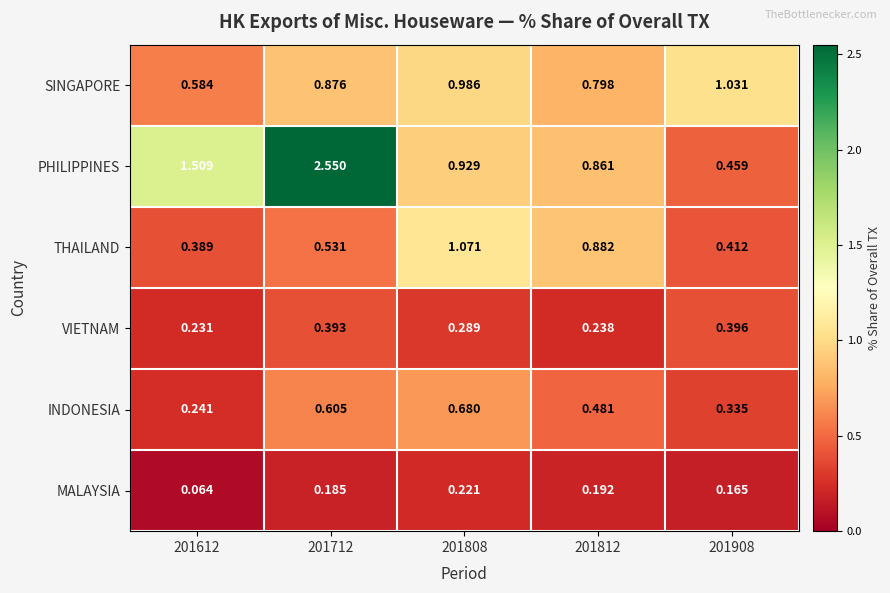

Which series has the widest spread of values?

PHILIPPINES